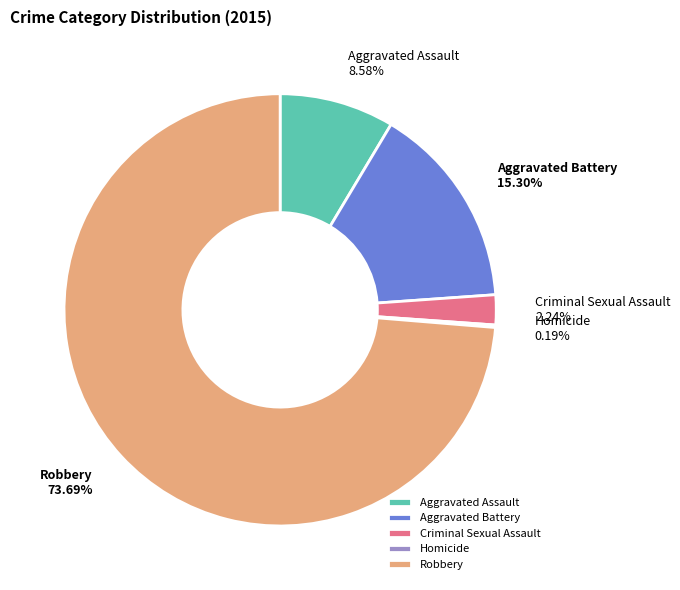

Which category has the biggest portion of the pie?

Robbery